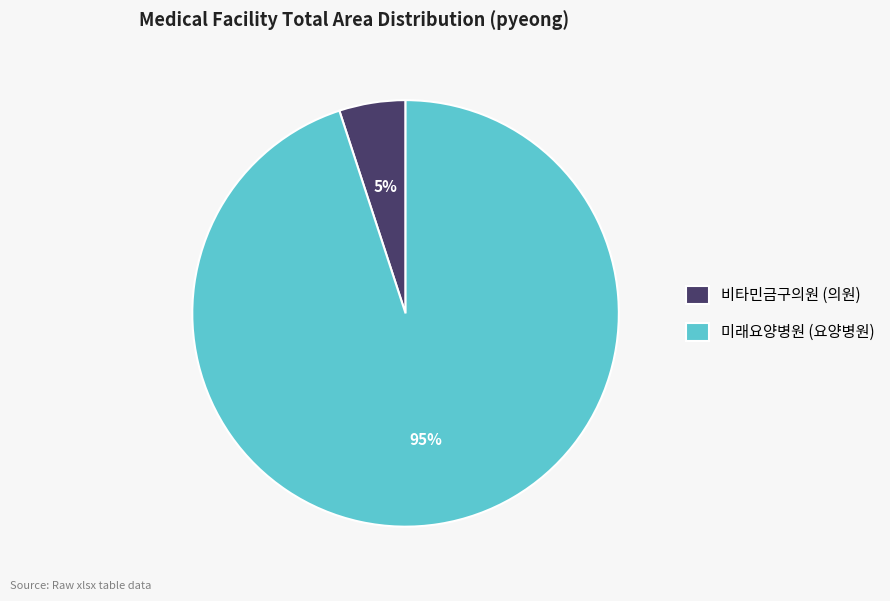

To the nearest percent, what is the difference between the largest and smallest slice percentages?

90%